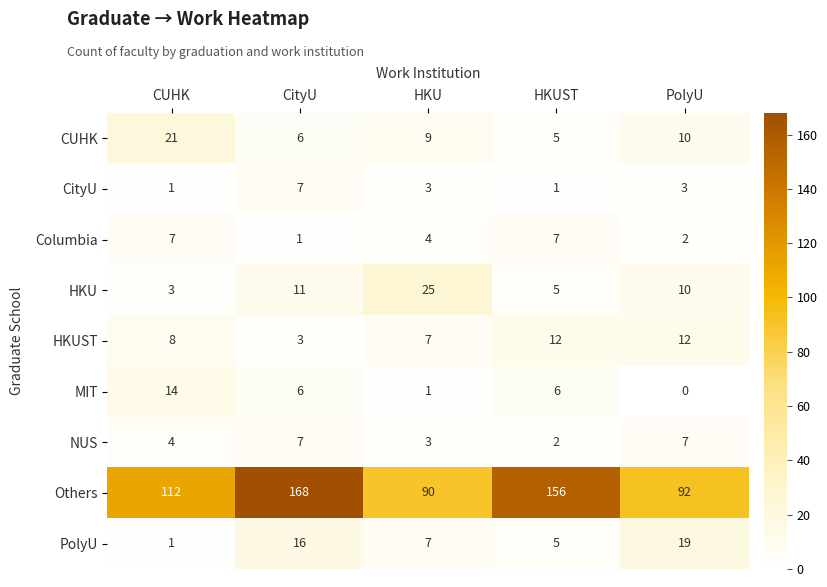

Rank the categories by CUHK value from lowest to highest.

HKUST, CityU, HKU, PolyU, CUHK